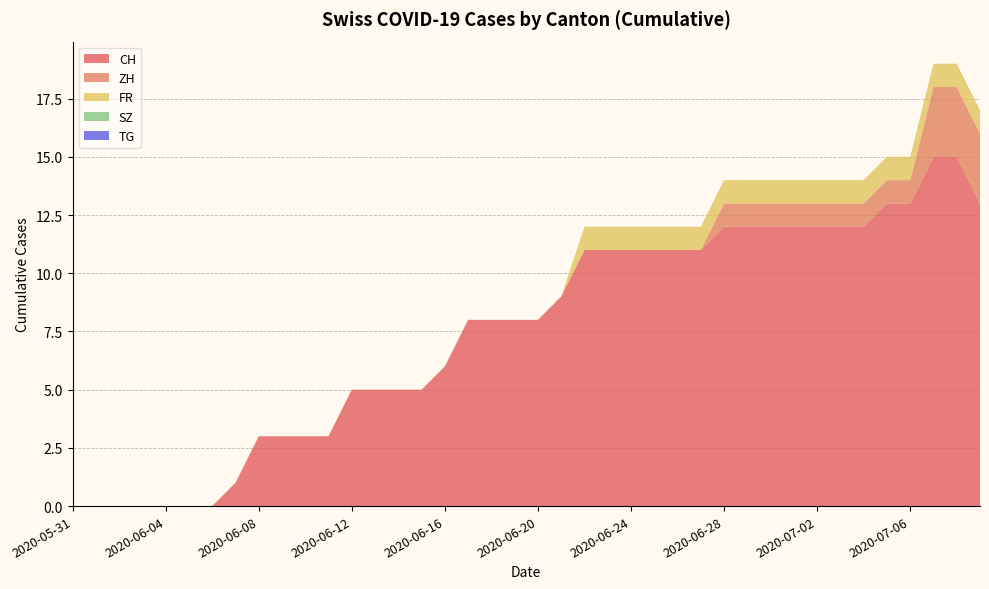

Reading left to right, transcribe all the data shown in this chart.

CH: 2020-05-31=0	2020-06-01=0	2020-06-02=0	2020-06-03=0	2020-06-04=0	2020-06-05=0	2020-06-06=0	2020-06-07=1	2020-06-08=3	2020-06-09=3	2020-06-10=3	2020-06-11=3	2020-06-12=5	2020-06-13=5	2020-06-14=5	2020-06-15=5	2020-06-16=6	2020-06-17=8	2020-06-18=8	2020-06-19=8	2020-06-20=8	2020-06-21=9	2020-06-22=11	2020-06-23=11	2020-06-24=11	2020-06-25=11	2020-06-26=11	2020-06-27=11	2020-06-28=12	2020-06-29=12	2020-06-30=12	2020-07-01=12	2020-07-02=12	2020-07-03=12	2020-07-04=12	2020-07-05=13	2020-07-06=13	2020-07-07=15	2020-07-08=15	2020-07-09=13
ZH: 2020-05-31=0	2020-06-01=0	2020-06-02=0	2020-06-03=0	2020-06-04=0	2020-06-05=0	2020-06-06=0	2020-06-07=0	2020-06-08=0	2020-06-09=0	2020-06-10=0	2020-06-11=0	2020-06-12=0	2020-06-13=0	2020-06-14=0	2020-06-15=0	2020-06-16=0	2020-06-17=0	2020-06-18=0	2020-06-19=0	2020-06-20=0	2020-06-21=0	2020-06-22=0	2020-06-23=0	2020-06-24=0	2020-06-25=0	2020-06-26=0	2020-06-27=0	2020-06-28=1	2020-06-29=1	2020-06-30=1	2020-07-01=1	2020-07-02=1	2020-07-03=1	2020-07-04=1	2020-07-05=1	2020-07-06=1	2020-07-07=3	2020-07-08=3	2020-07-09=3
FR: 2020-05-31=0	2020-06-01=0	2020-06-02=0	2020-06-03=0	2020-06-04=0	2020-06-05=0	2020-06-06=0	2020-06-07=0	2020-06-08=0	2020-06-09=0	2020-06-10=0	2020-06-11=0	2020-06-12=0	2020-06-13=0	2020-06-14=0	2020-06-15=0	2020-06-16=0	2020-06-17=0	2020-06-18=0	2020-06-19=0	2020-06-20=0	2020-06-21=0	2020-06-22=1	2020-06-23=1	2020-06-24=1	2020-06-25=1	2020-06-26=1	2020-06-27=1	2020-06-28=1	2020-06-29=1	2020-06-30=1	2020-07-01=1	2020-07-02=1	2020-07-03=1	2020-07-04=1	2020-07-05=1	2020-07-06=1	2020-07-07=1	2020-07-08=1	2020-07-09=1
SZ: 2020-05-31=0	2020-06-01=0	2020-06-02=0	2020-06-03=0	2020-06-04=0	2020-06-05=0	2020-06-06=0	2020-06-07=0	2020-06-08=0	2020-06-09=0	2020-06-10=0	2020-06-11=0	2020-06-12=0	2020-06-13=0	2020-06-14=0	2020-06-15=0	2020-06-16=0	2020-06-17=0	2020-06-18=0	2020-06-19=0	2020-06-20=0	2020-06-21=0	2020-06-22=0	2020-06-23=0	2020-06-24=0	2020-06-25=0	2020-06-26=0	2020-06-27=0	2020-06-28=0	2020-06-29=0	2020-06-30=0	2020-07-01=0	2020-07-02=0	2020-07-03=0	2020-07-04=0	2020-07-05=0	2020-07-06=0	2020-07-07=0	2020-07-08=0	2020-07-09=0
TG: 2020-05-31=0	2020-06-01=0	2020-06-02=0	2020-06-03=0	2020-06-04=0	2020-06-05=0	2020-06-06=0	2020-06-07=0	2020-06-08=0	2020-06-09=0	2020-06-10=0	2020-06-11=0	2020-06-12=0	2020-06-13=0	2020-06-14=0	2020-06-15=0	2020-06-16=0	2020-06-17=0	2020-06-18=0	2020-06-19=0	2020-06-20=0	2020-06-21=0	2020-06-22=0	2020-06-23=0	2020-06-24=0	2020-06-25=0	2020-06-26=0	2020-06-27=0	2020-06-28=0	2020-06-29=0	2020-06-30=0	2020-07-01=0	2020-07-02=0	2020-07-03=0	2020-07-04=0	2020-07-05=0	2020-07-06=0	2020-07-07=0	2020-07-08=0	2020-07-09=0